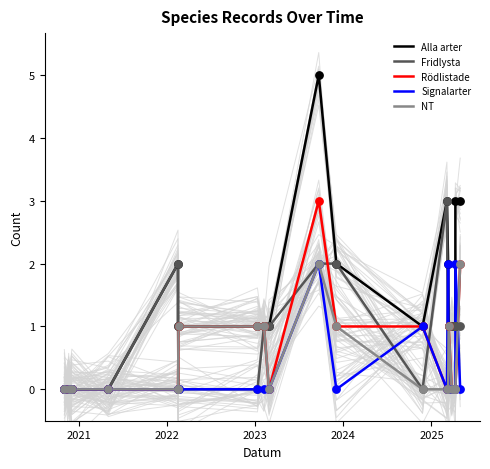

Is the value of NT at 16 greater than the value of Signalarter at 9?

No